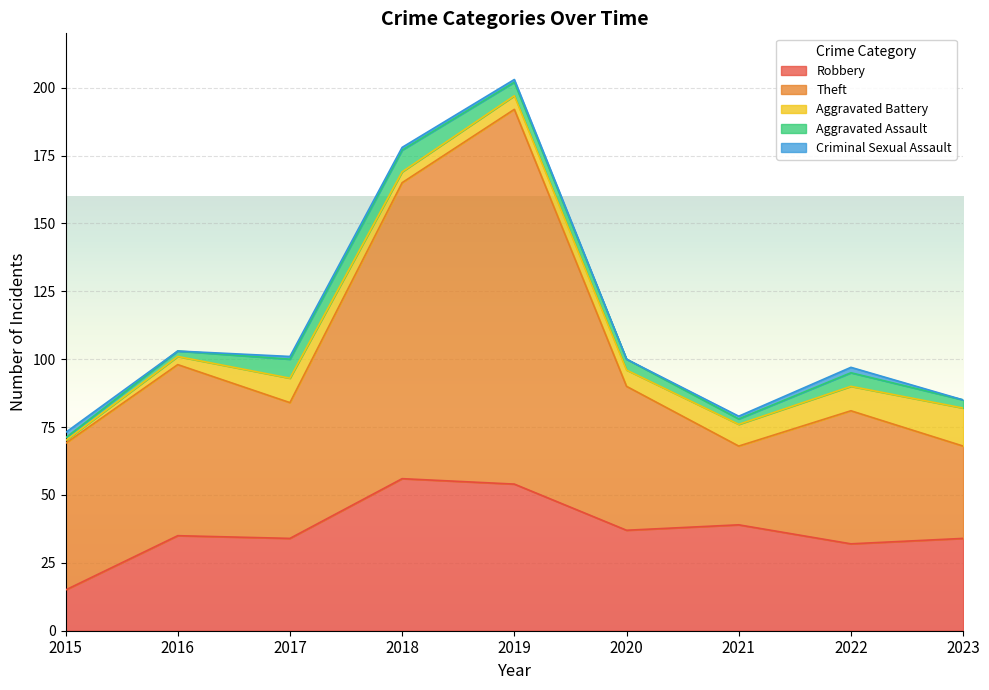

Reading right to left, transcribe all the data shown in this chart.

Robbery: 34	32	39	37	54	56	34	35	15
Theft: 34	49	29	53	138	109	50	63	54
Aggravated Battery: 14	9	8	6	5	4	9	3	1
Aggravated Assault: 3	5	2	4	5	8	7	2	1
Criminal Sexual Assault: 0	2	1	0	1	1	1	0	2